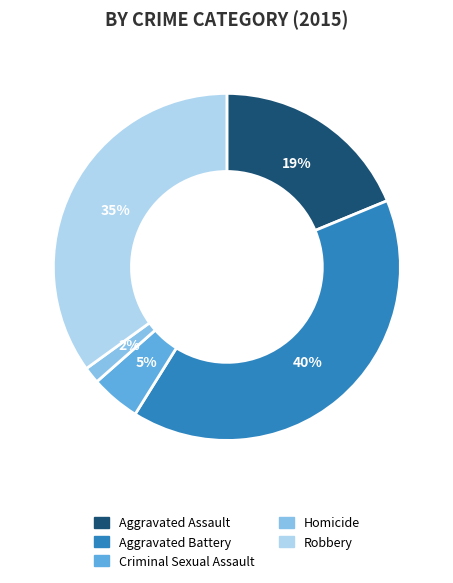

Which has a higher value, Aggravated Battery or Homicide?

Aggravated Battery